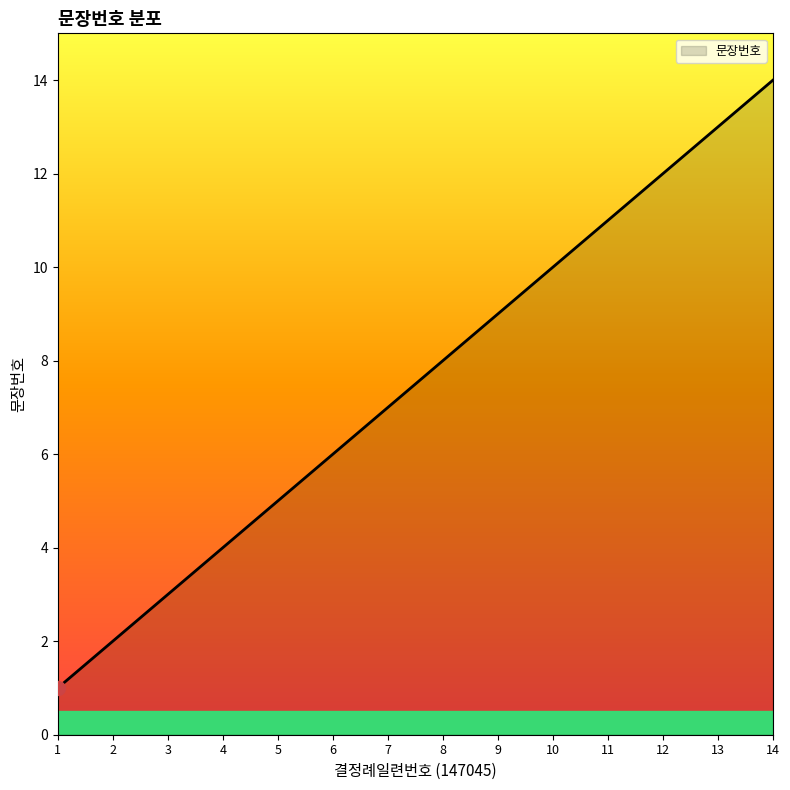

Does the chart display data point markers on the line(s)?

No